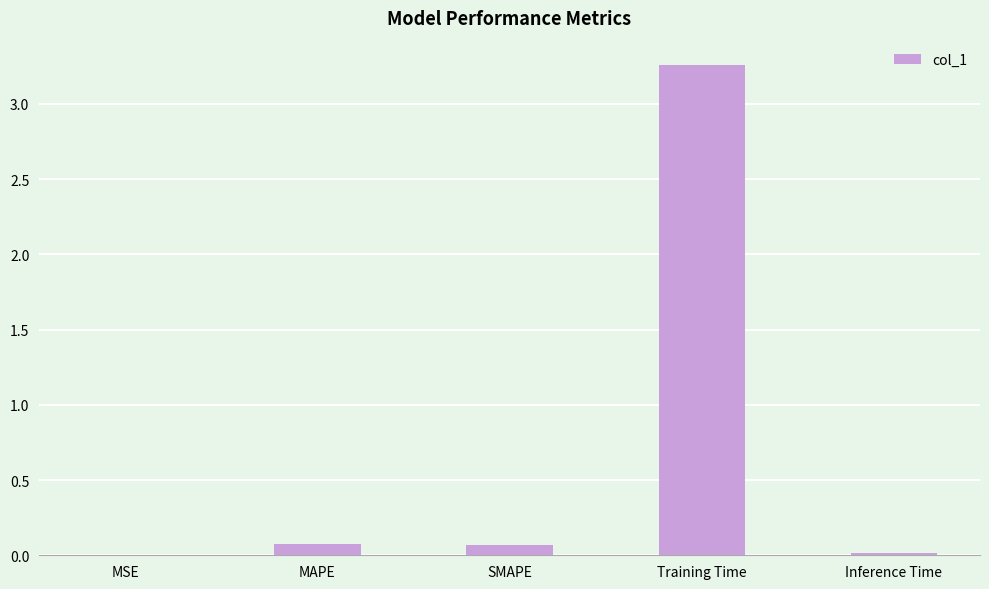

Read the value at MAPE.

0.1